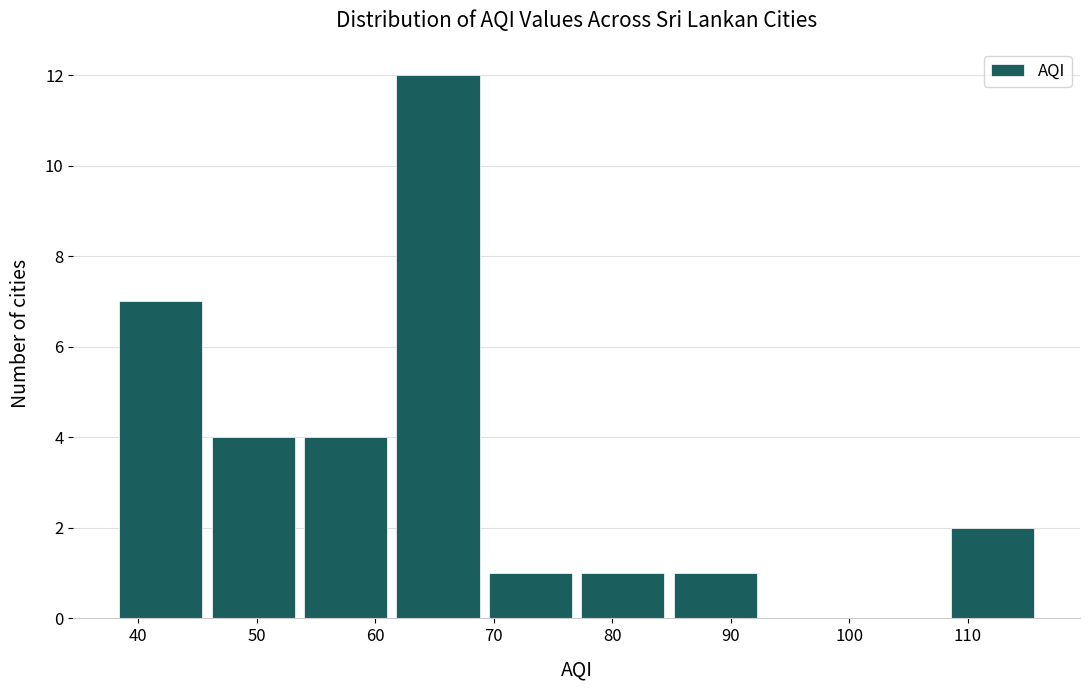

What is the height of the bar covering 45.8 to 53.6 on the x-axis? Neither the bar edges nor the heights are printed on the chart, so give them approximately, as read against the axes.

4